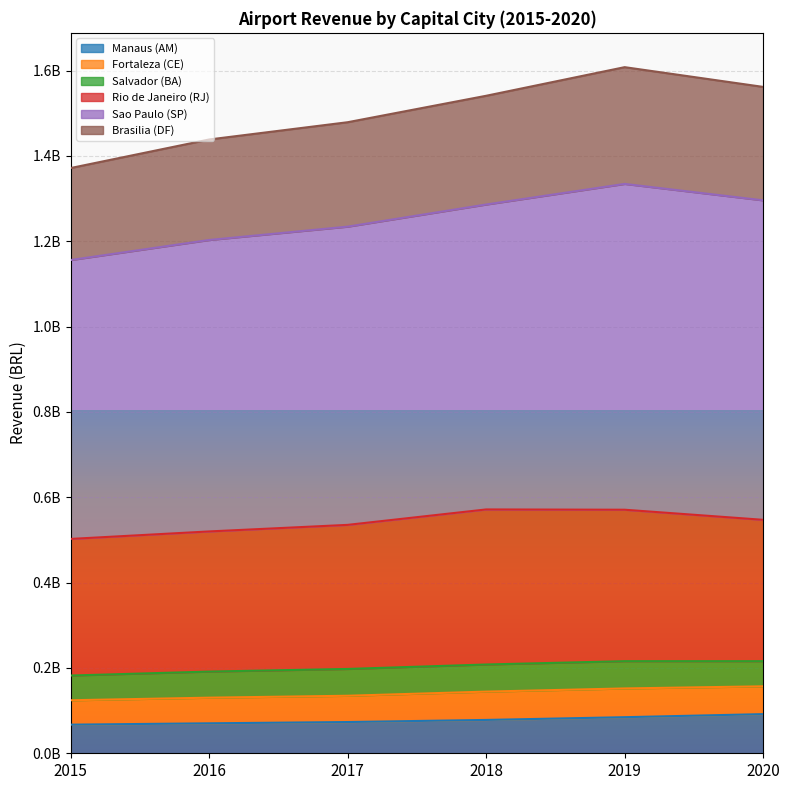

Which series has the largest total across all categories?

Sao Paulo (SP)